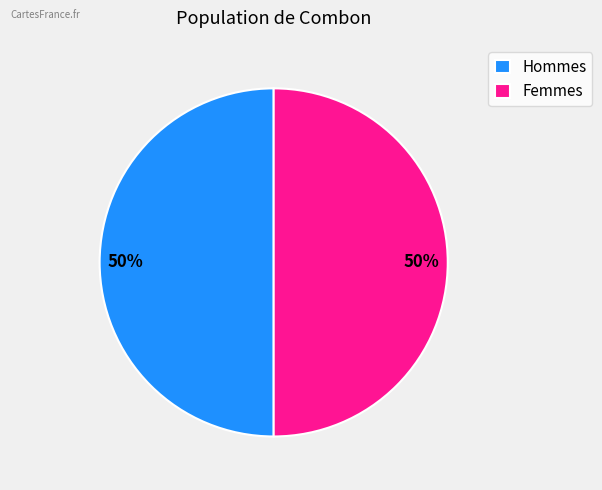

To the nearest percent, what portion does Hommes represent?

50%